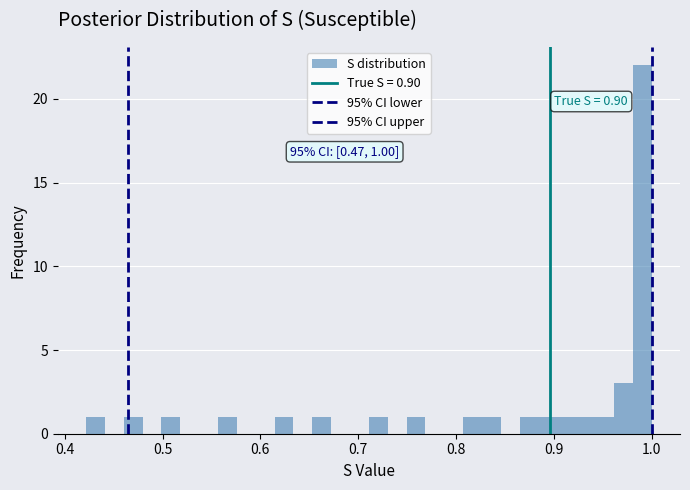

Read against the x-axis, roughly where is the centre of the tallest bar?

0.99